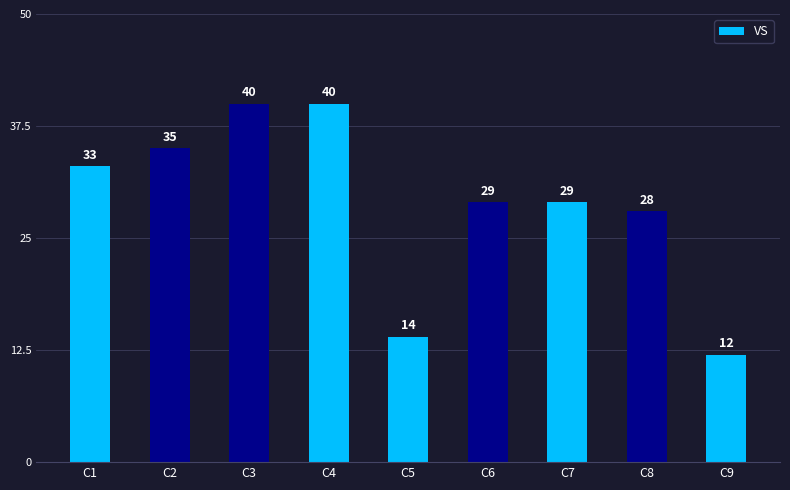

What is the difference between the maximum and minimum values?

28